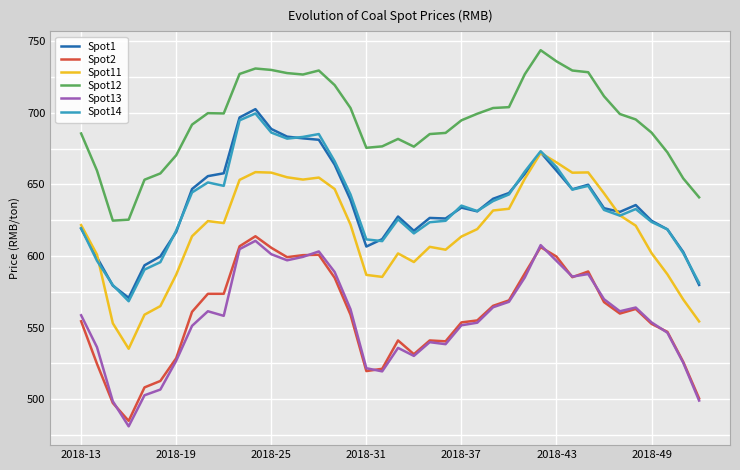

How many lines are shown in the chart?

6